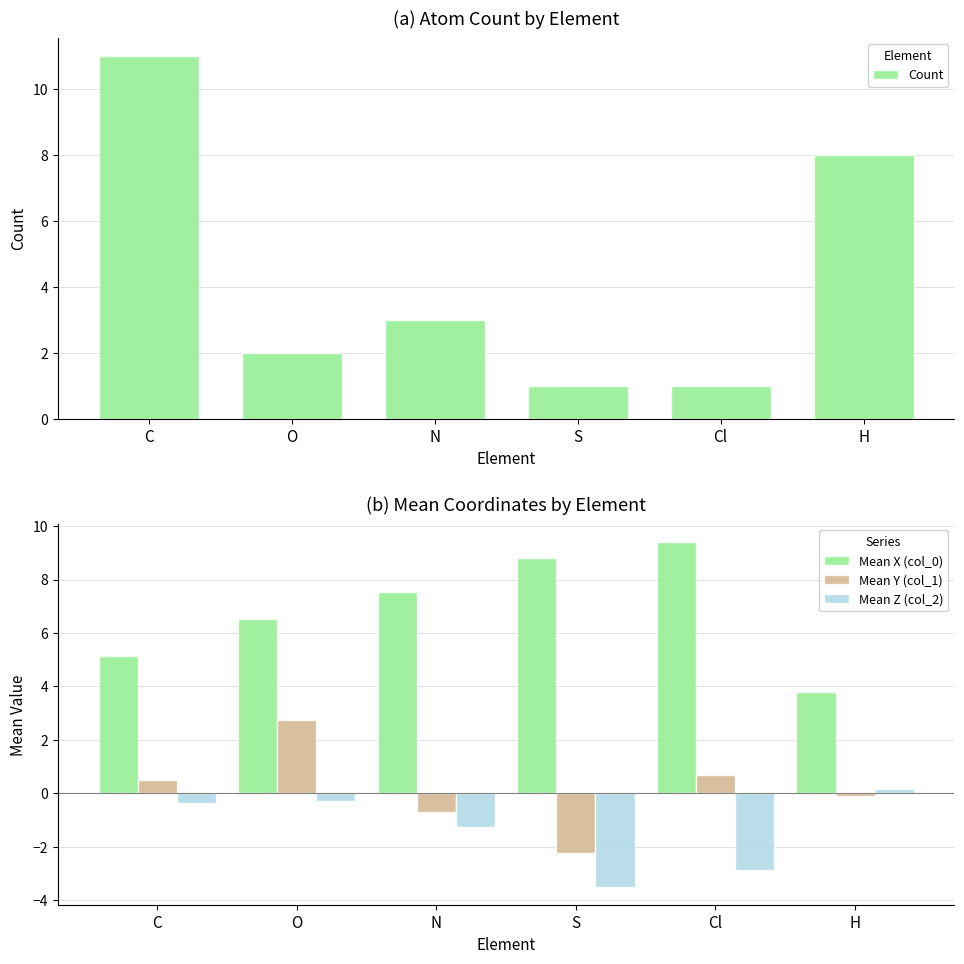

How many positive values does the Mean Z (col_2) series have?

1